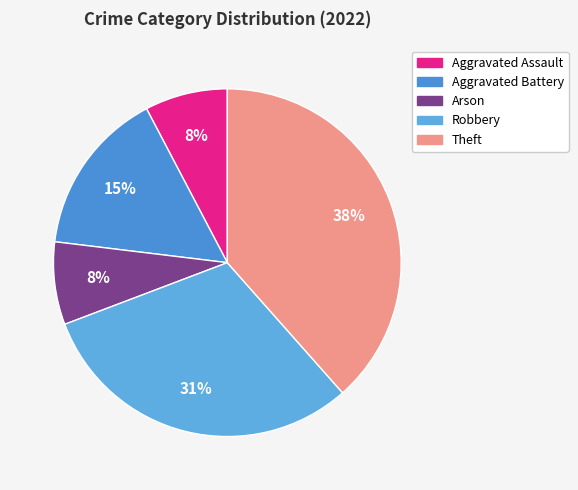

Does Arson represent more than half of the total?

No